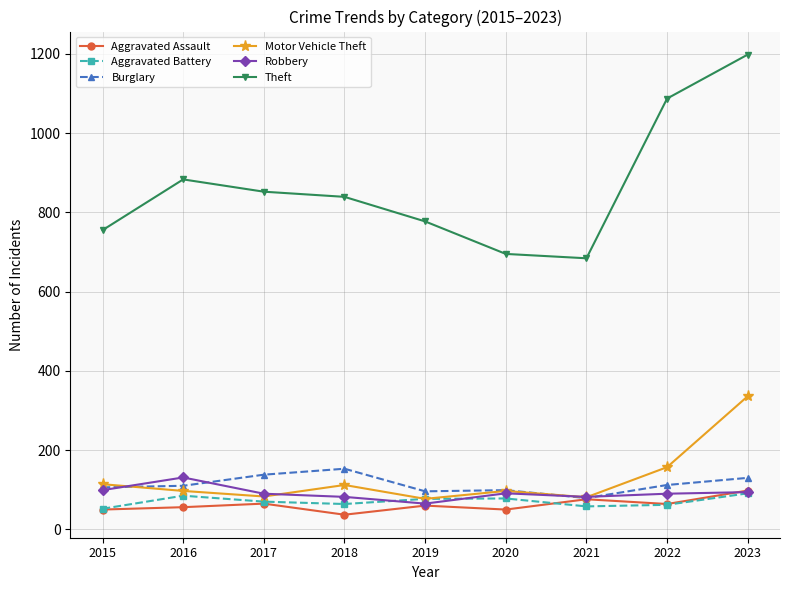

How many data points in Aggravated Battery are less than 70?

4